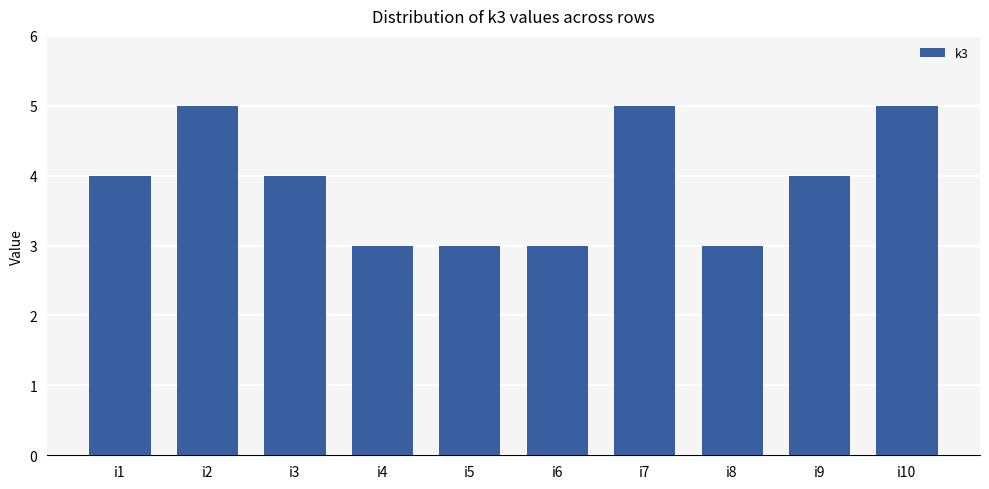

What is the maximum value shown in the chart?

5